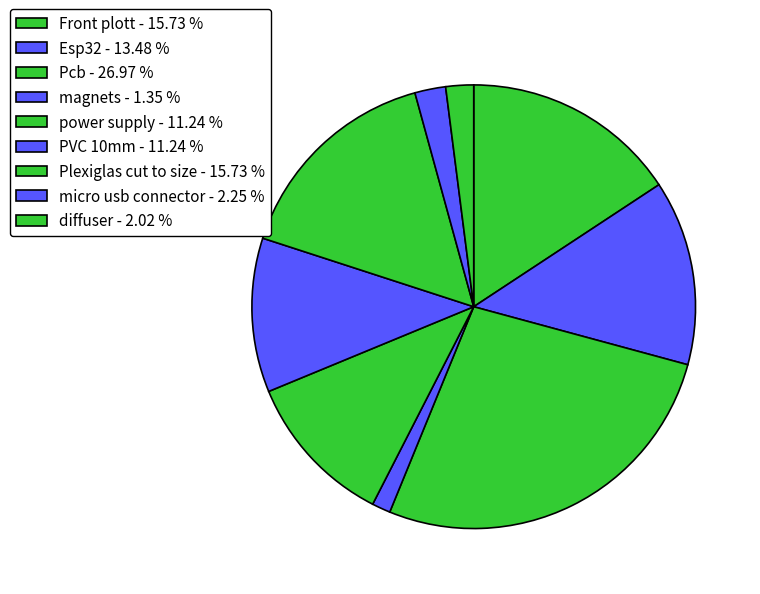

How many slices are in this pie chart?

9